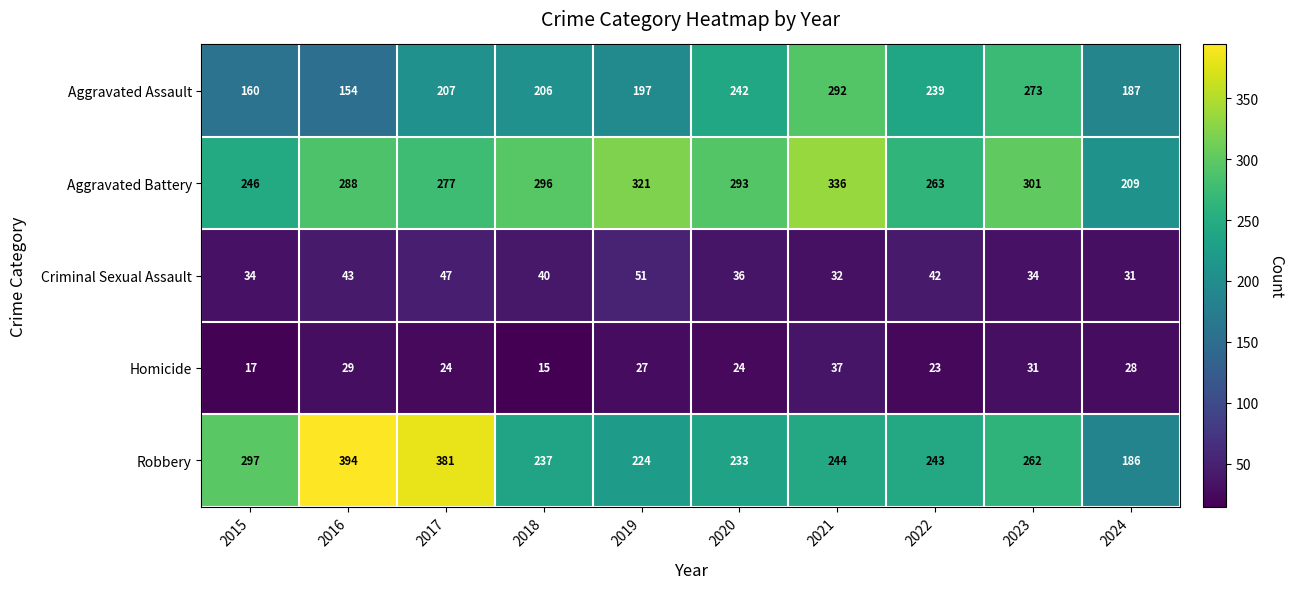

What is the difference between the maximum and minimum values in the Homicide series?

22